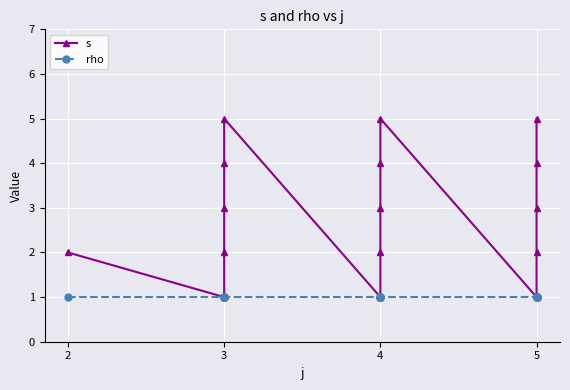

How many data points does each series have?

16